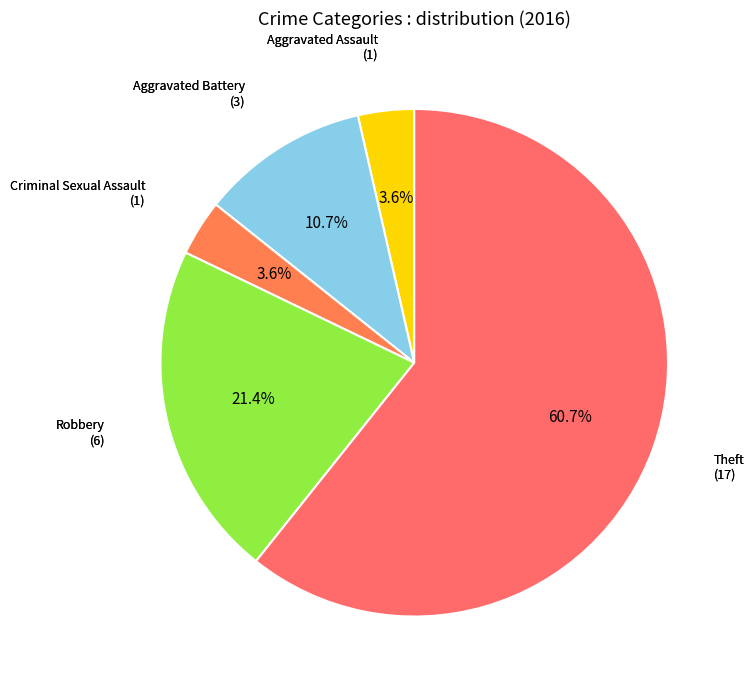

Which category accounts for the majority?

Theft